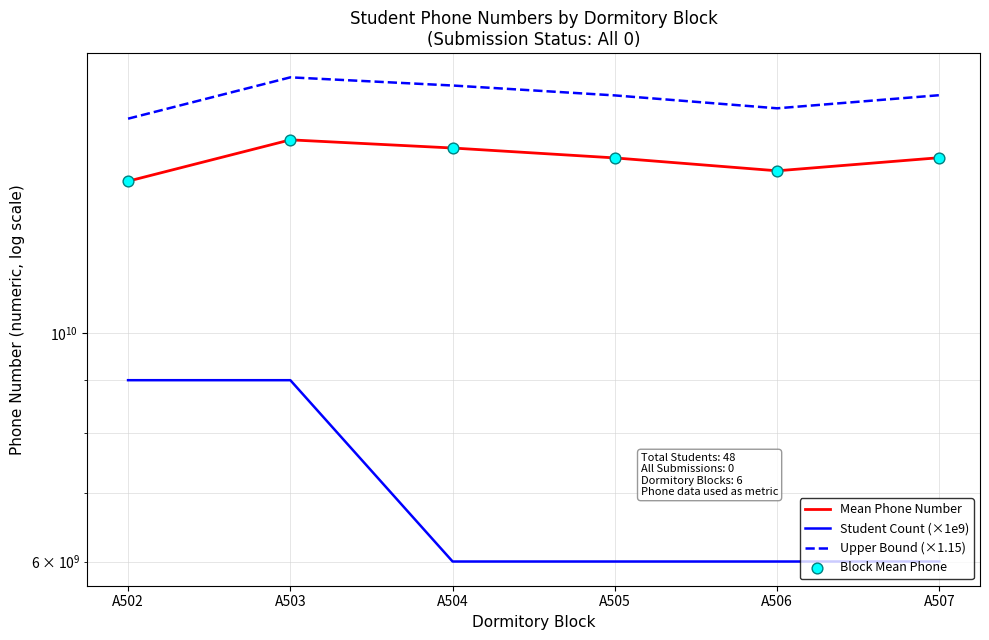

Is the value of Mean Phone Number at A504 greater than the value of Student Count (×1e9) at A505?

Yes